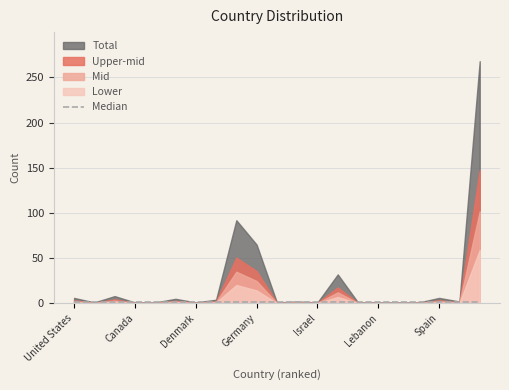

What is the greatest value displayed?

268